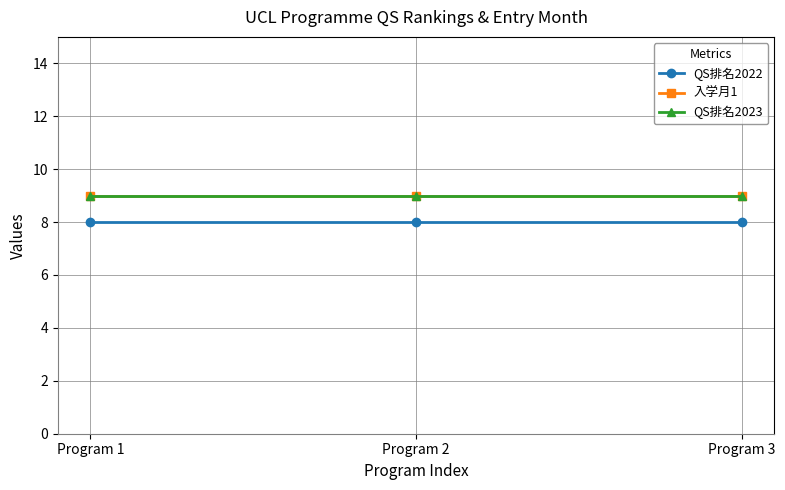

The value of 入学月1 at Program 3 is 12. True or false?

False